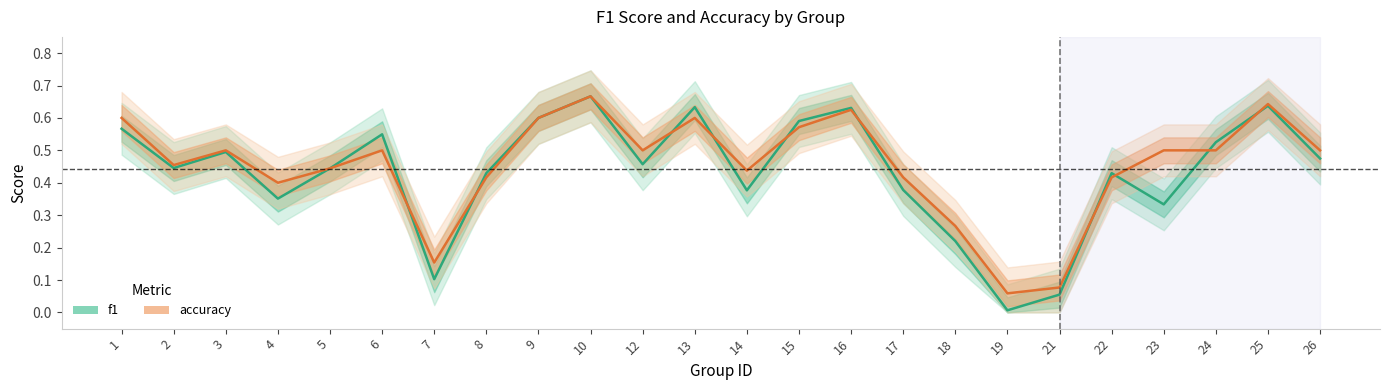

Which series has the largest range (max minus min)?

f1